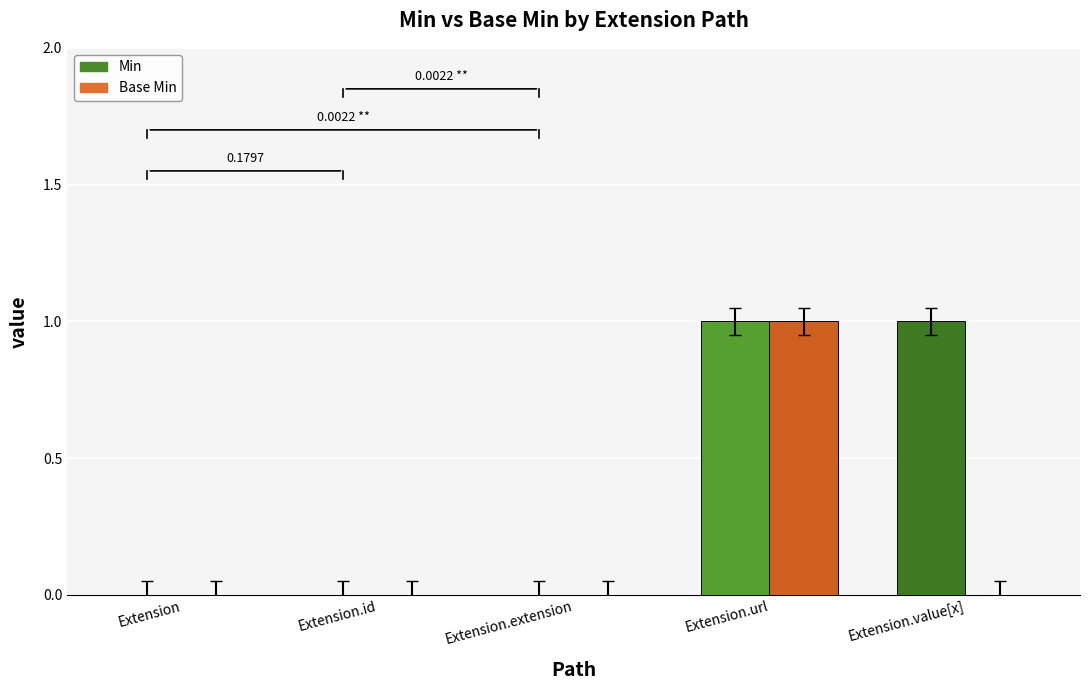

How many groups of bars are there?

5